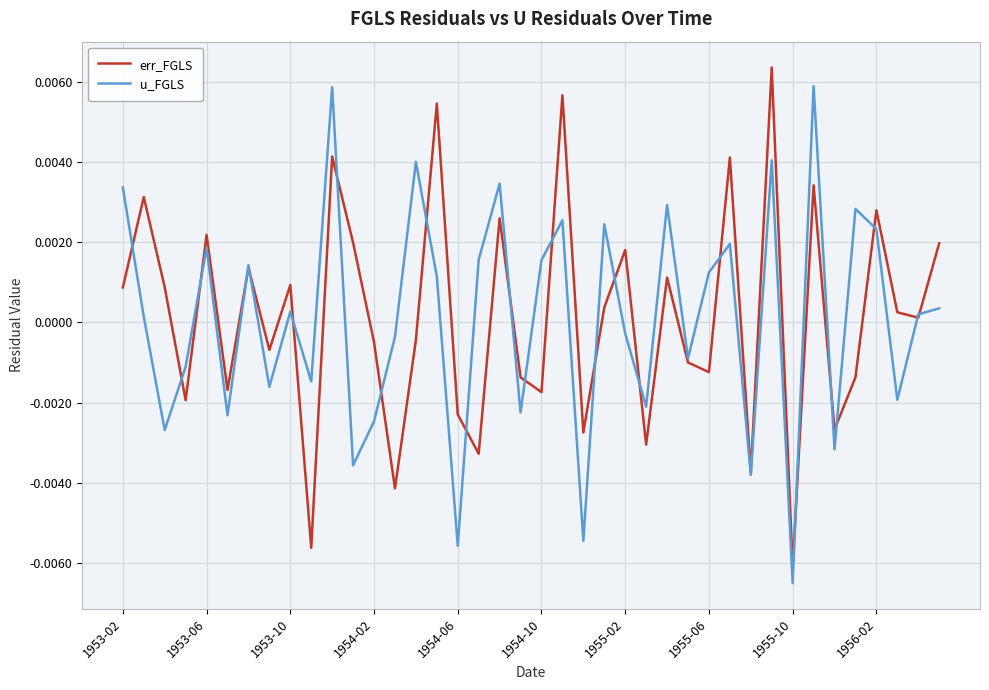

Does the chart have visible grid lines?

Yes